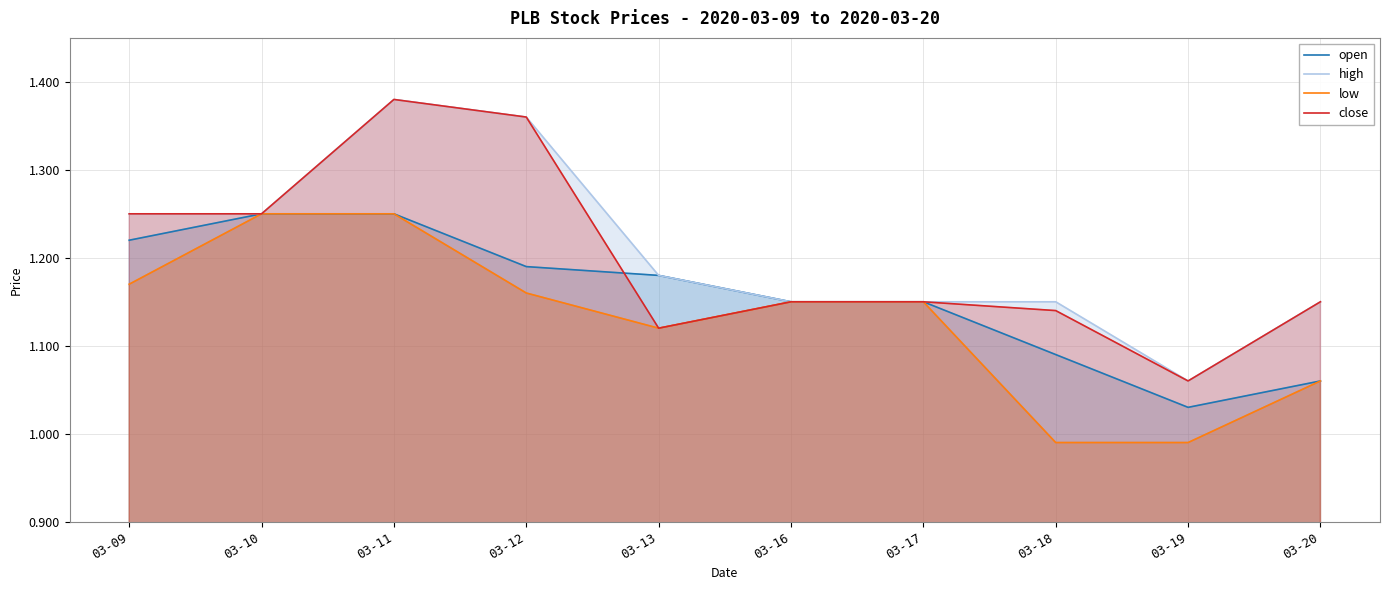

Rank the series at 03-20 from lowest to highest value.

open, low, high, close